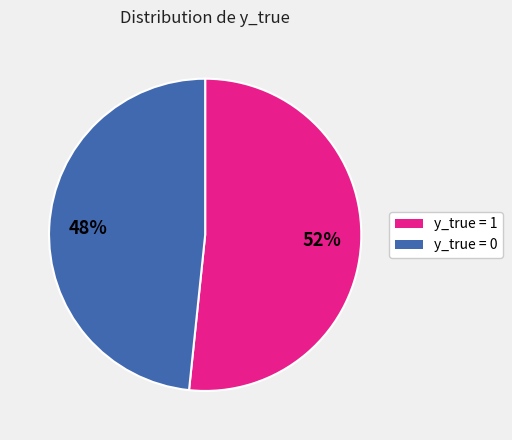

Approximately how many times larger is the value at y_true = 0 compared to y_true = 1?

0.9